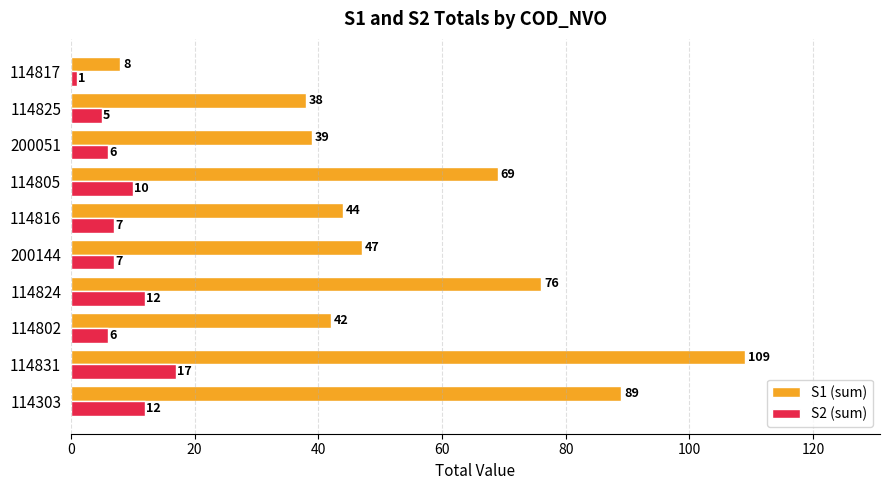

What is the difference between the maximum and minimum values in the S2 (sum) series?

16